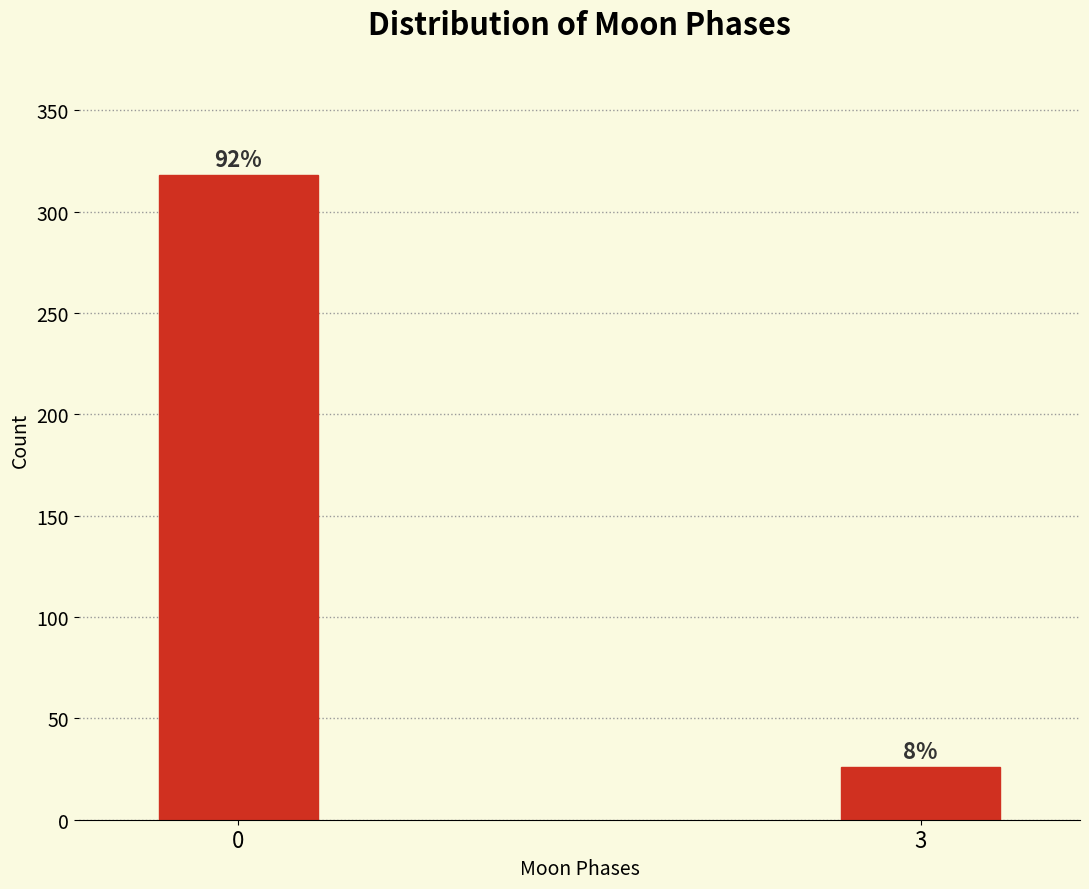

How many bars are there in total?

2